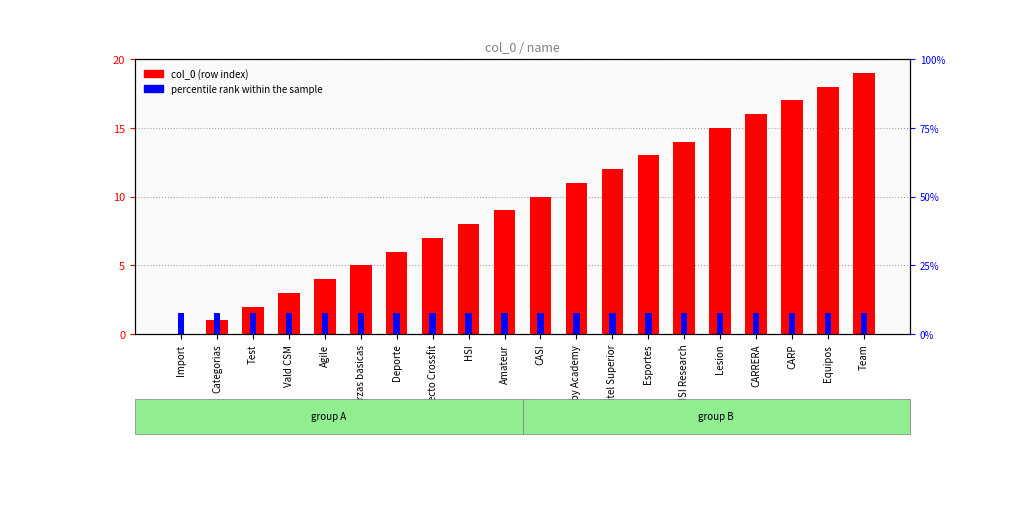

At which label is percentile rank within the sample closest to 0?

Import